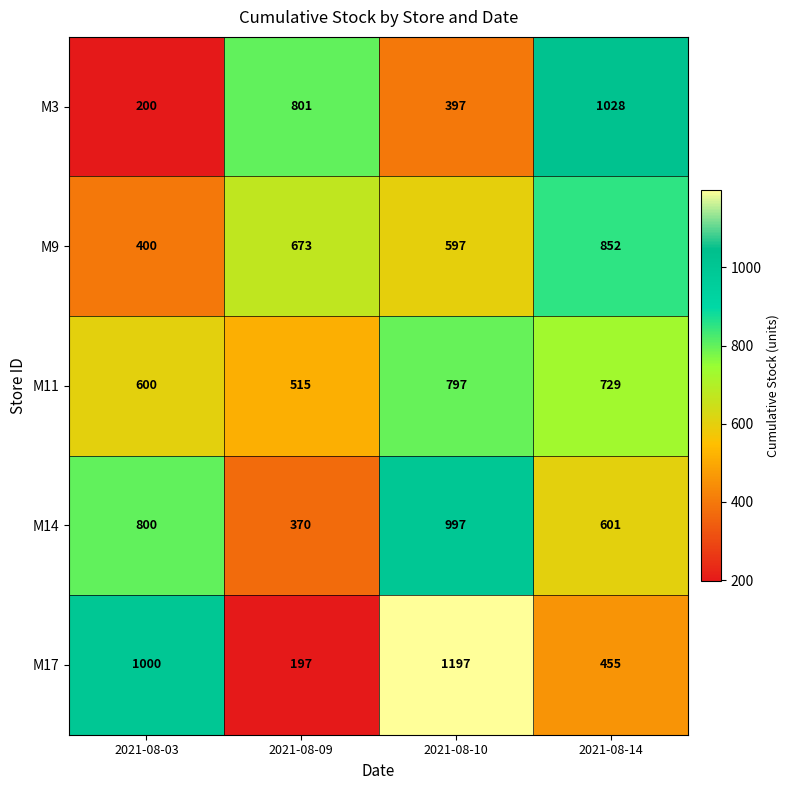

What is the minimum value for M11?

515